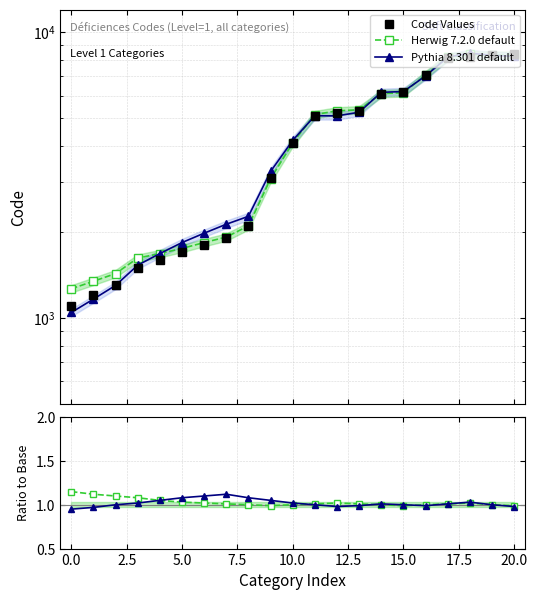

Count the number of categories in the chart.

21